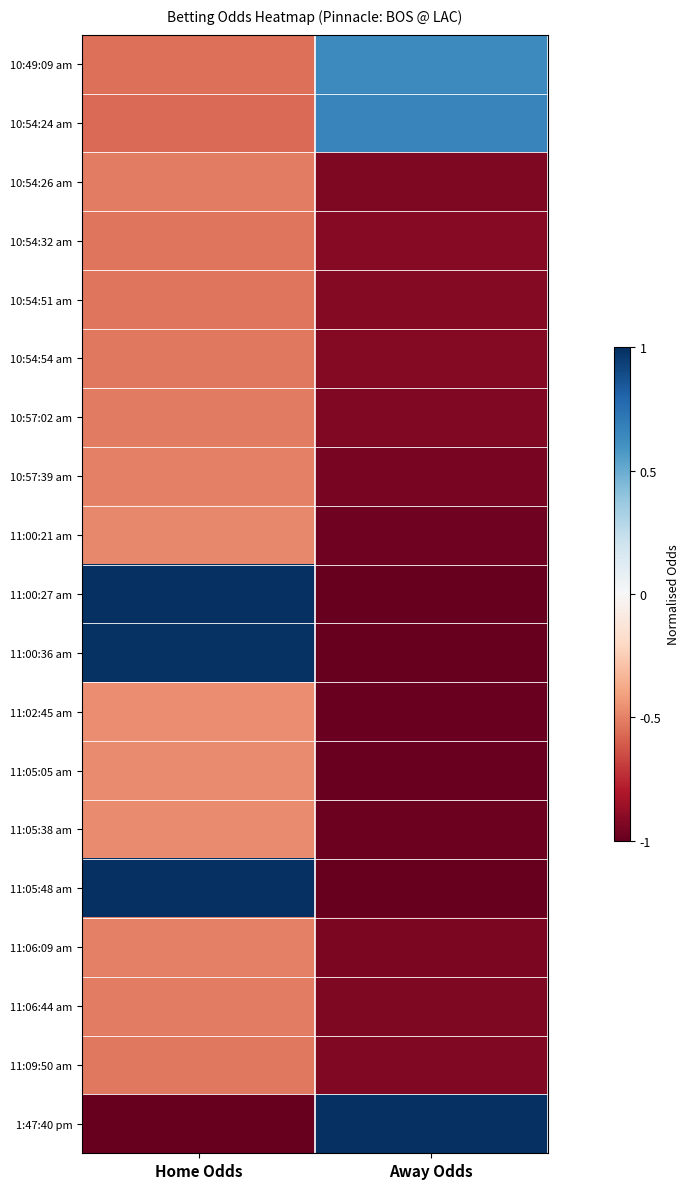

Reading left to right, transcribe all the data shown in this chart.

10:49:09 am: Home Odds=-0.6	Away Odds=0.6
10:54:24 am: Home Odds=-0.6	Away Odds=0.7
10:54:26 am: Home Odds=-0.5	Away Odds=-0.9
10:54:32 am: Home Odds=-0.5	Away Odds=-0.9
10:54:51 am: Home Odds=-0.5	Away Odds=-0.9
10:54:54 am: Home Odds=-0.5	Away Odds=-0.9
10:57:02 am: Home Odds=-0.5	Away Odds=-0.9
10:57:39 am: Home Odds=-0.5	Away Odds=-0.9
11:00:21 am: Home Odds=-0.5	Away Odds=-1.0
11:00:27 am: Home Odds=1.0	Away Odds=-1.0
11:00:36 am: Home Odds=1.0	Away Odds=-1.0
11:02:45 am: Home Odds=-0.5	Away Odds=-1.0
11:05:05 am: Home Odds=-0.5	Away Odds=-1.0
11:05:38 am: Home Odds=-0.5	Away Odds=-1.0
11:05:48 am: Home Odds=1.0	Away Odds=-1.0
11:06:09 am: Home Odds=-0.5	Away Odds=-0.9
11:06:44 am: Home Odds=-0.5	Away Odds=-0.9
11:09:50 am: Home Odds=-0.5	Away Odds=-0.9
1:47:40 pm: Home Odds=-1.0	Away Odds=1.0